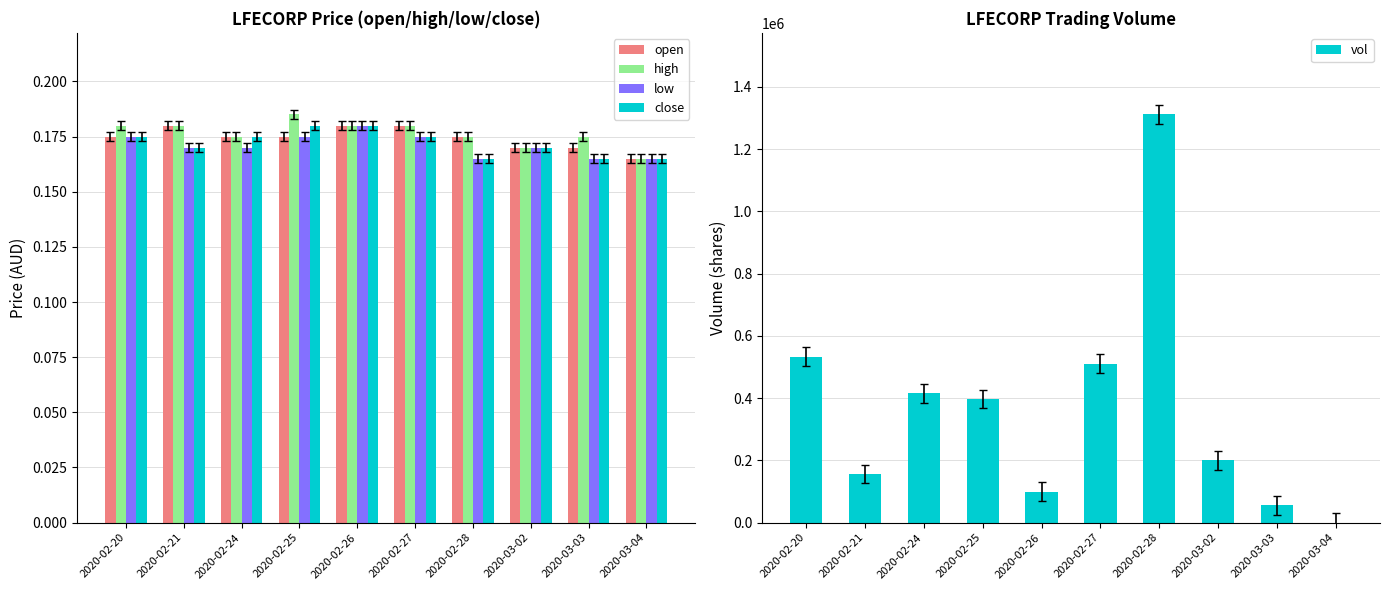

Reading left to right, transcribe all the data shown in this chart.

open: 0.2	0.2	0.2	0.2	0.2	0.2	0.2	0.2	0.2	0.2
high: 0.2	0.2	0.2	0.2	0.2	0.2	0.2	0.2	0.2	0.2
low: 0.2	0.2	0.2	0.2	0.2	0.2	0.2	0.2	0.2	0.2
close: 0.2	0.2	0.2	0.2	0.2	0.2	0.2	0.2	0.2	0.2
vol: 533000.0	156400.0	415800.0	397300.0	100000.0	510400.0	1311600.0	200000.0	55200.0	0.0